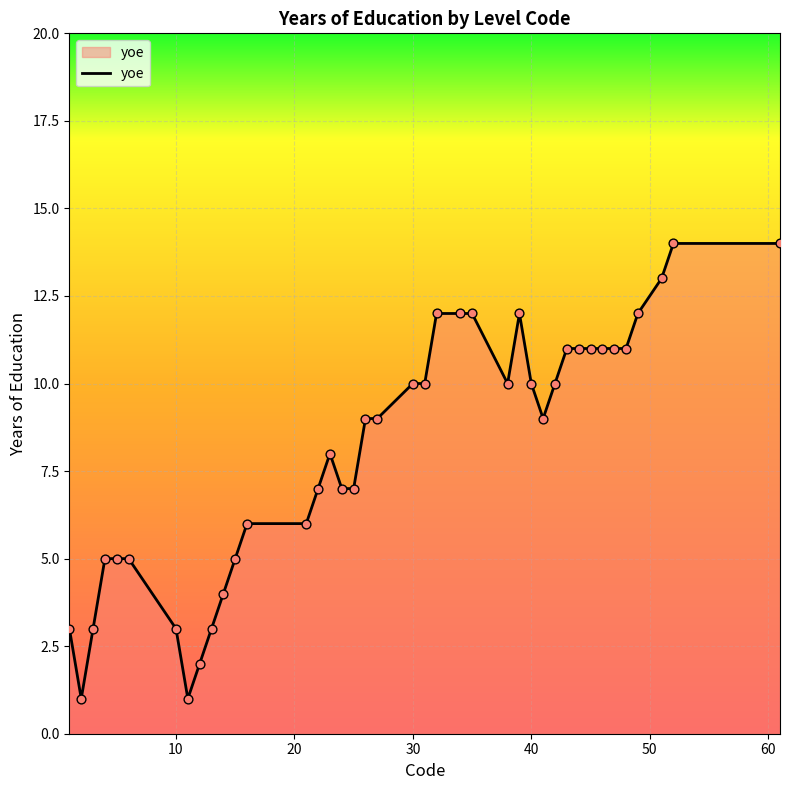

What is the maximum value shown in the chart?

14